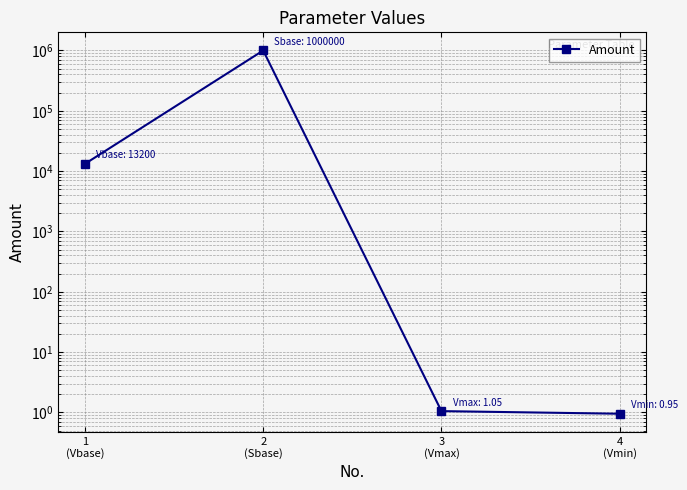

True or false: there are more than 0 points higher than both neighbors.

True